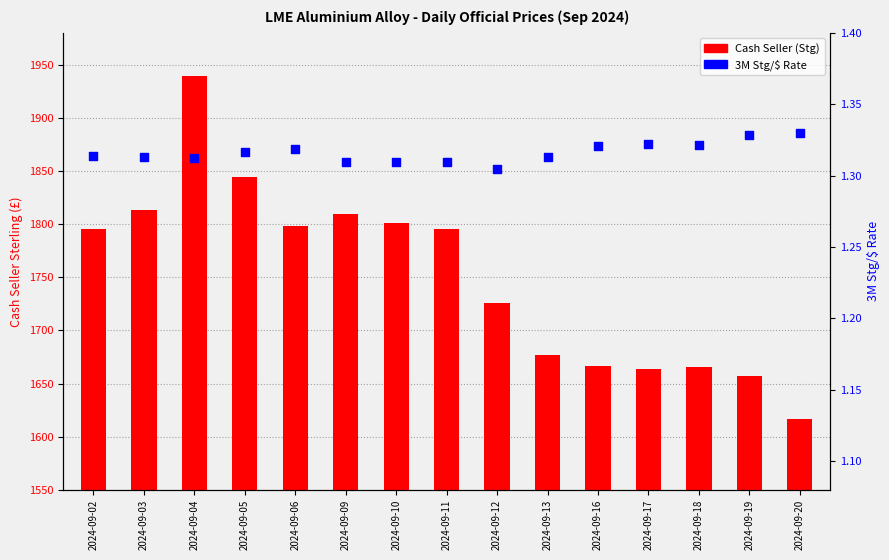

Which series has the widest spread of Y values?

Cash Seller (Stg)